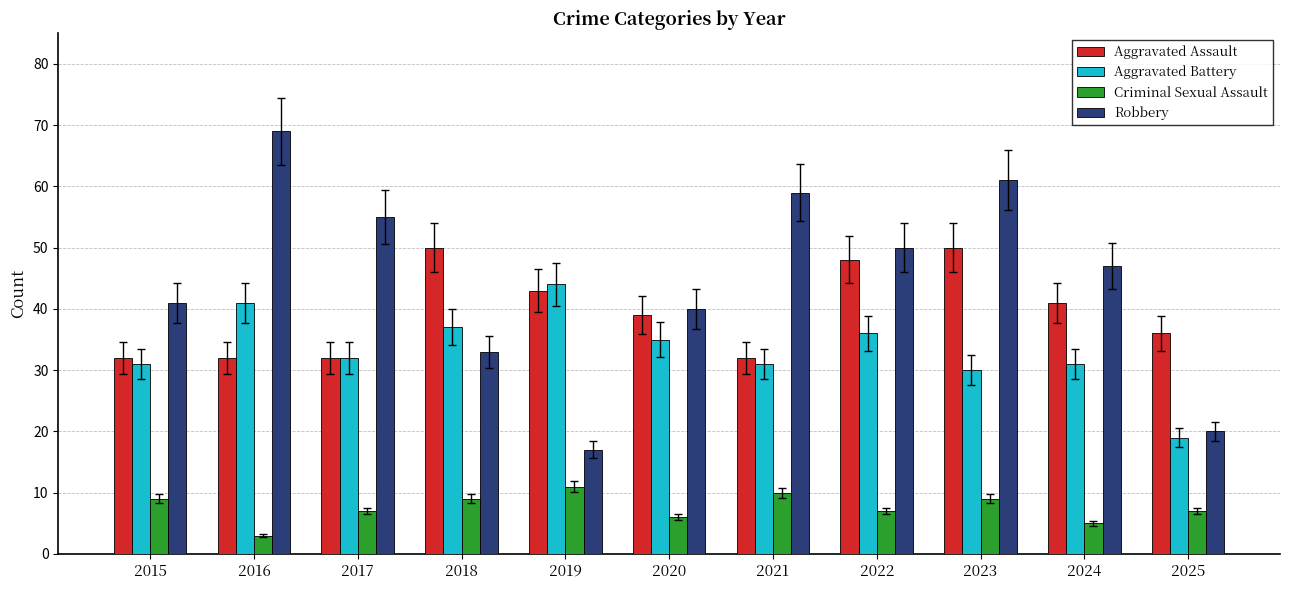

Reading left to right, list all the values displayed in this chart.

Aggravated Assault: 2015=32	2016=32	2017=32	2018=50	2019=43	2020=39	2021=32	2022=48	2023=50	2024=41	2025=36
Aggravated Battery: 2015=31	2016=41	2017=32	2018=37	2019=44	2020=35	2021=31	2022=36	2023=30	2024=31	2025=19
Criminal Sexual Assault: 2015=9	2016=3	2017=7	2018=9	2019=11	2020=6	2021=10	2022=7	2023=9	2024=5	2025=7
Robbery: 2015=41	2016=69	2017=55	2018=33	2019=17	2020=40	2021=59	2022=50	2023=61	2024=47	2025=20